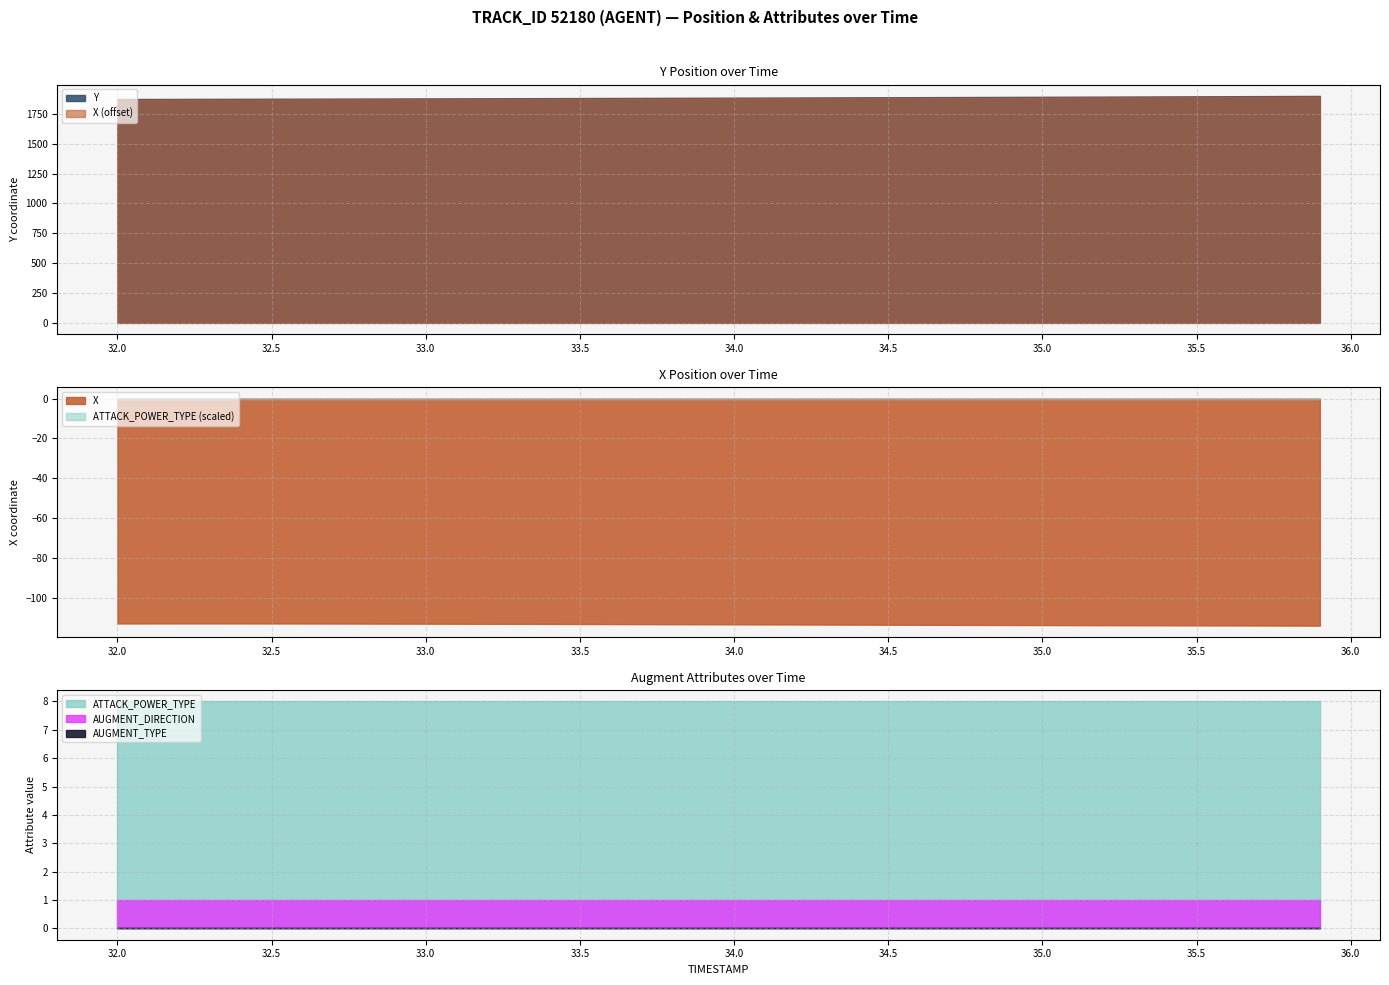

How many categories are shown in the chart?

40